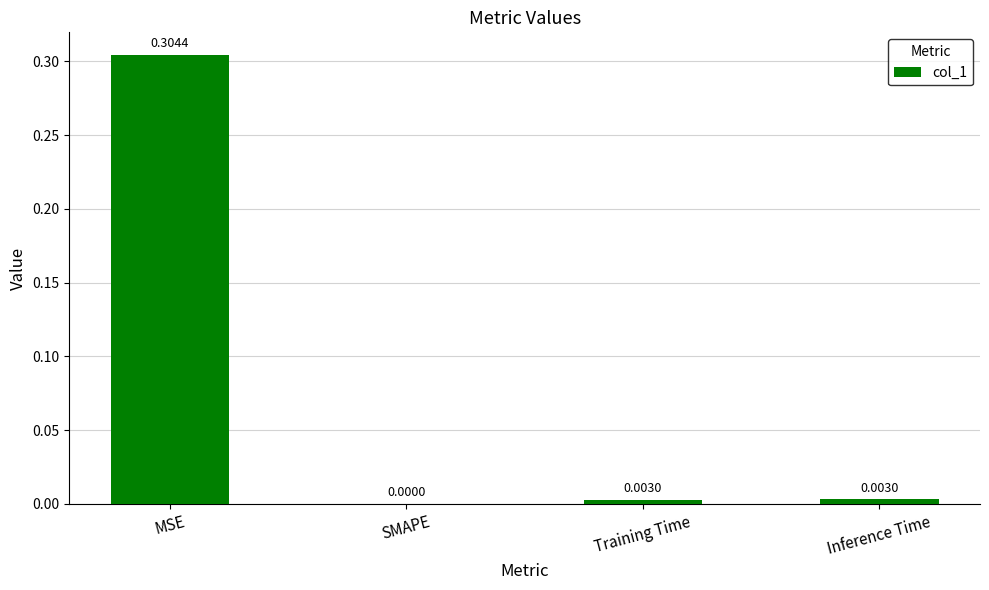

At which label is the value closest to 0?

SMAPE